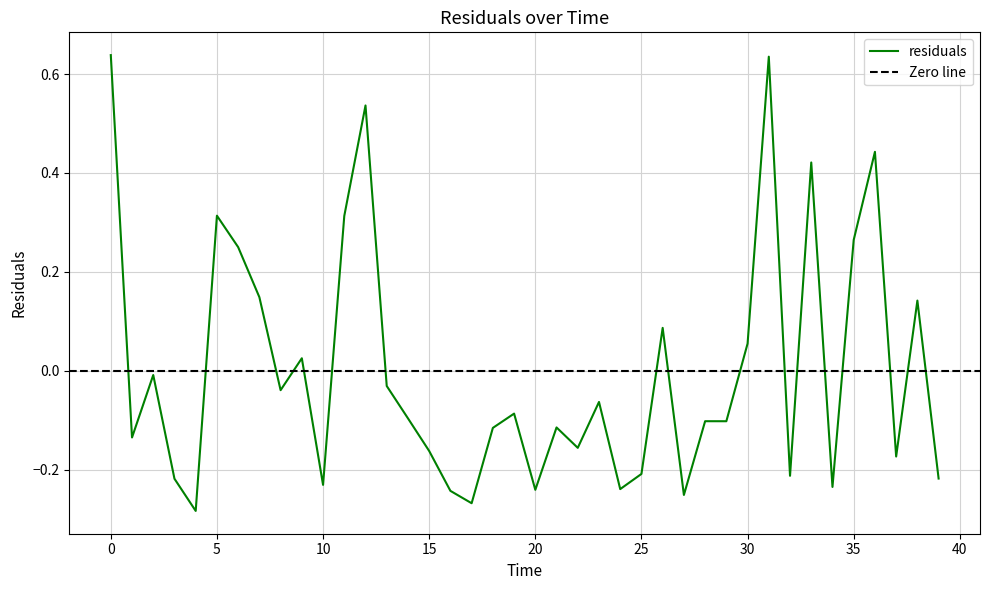

The value at 33.0 is 0.4. True or false?

True